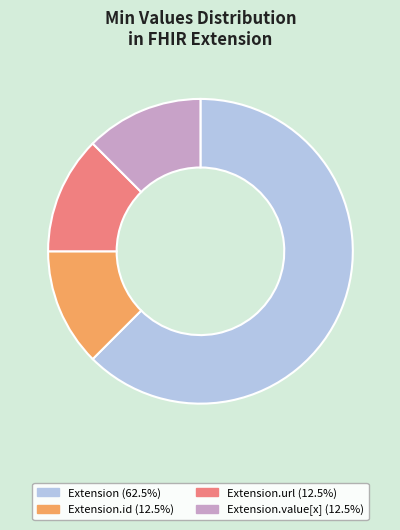

Is there a majority slice in this chart?

Yes